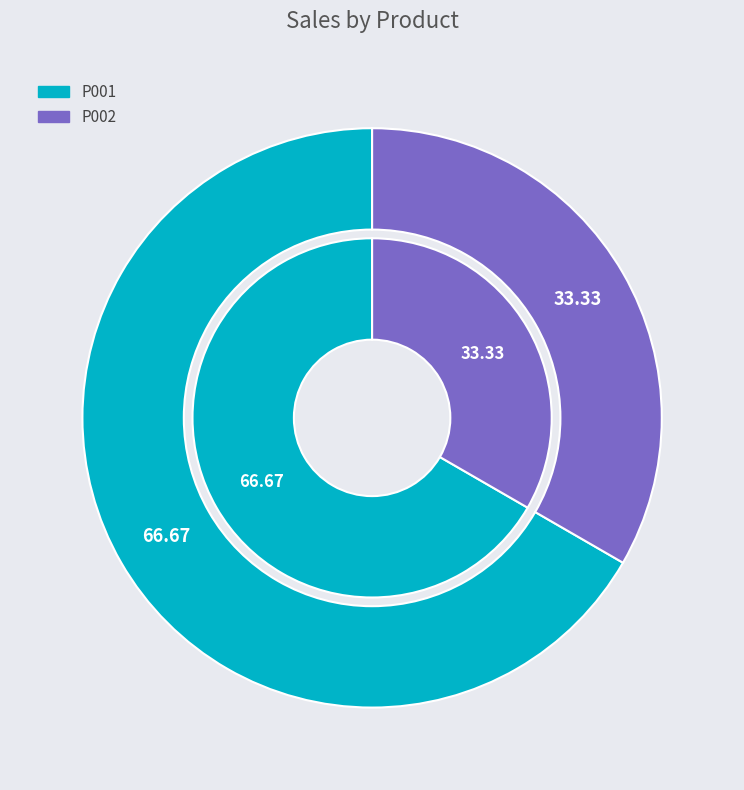

What is the majority slice?

P001